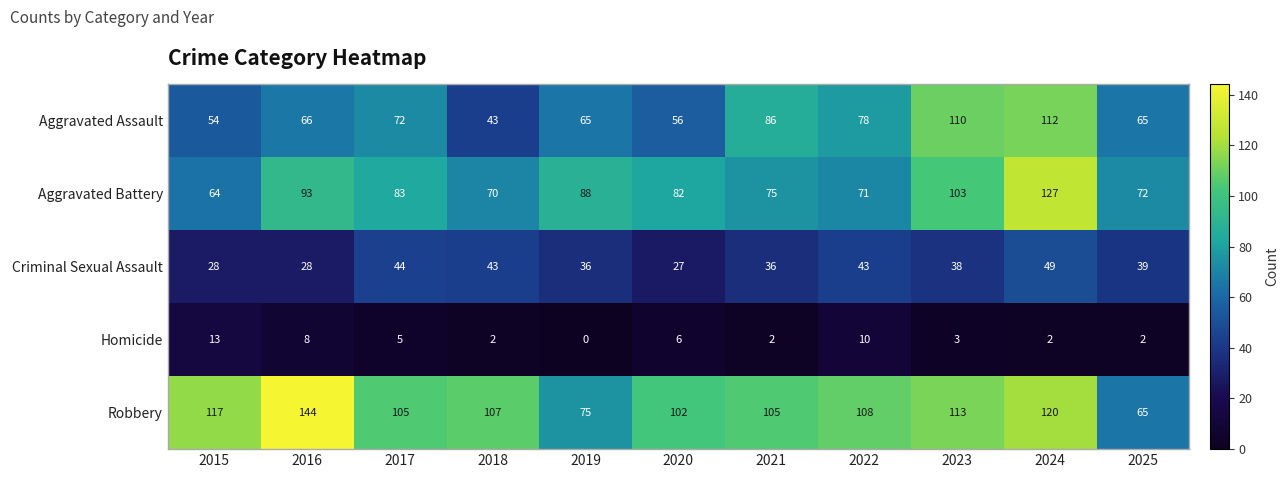

Is it true that Aggravated Assault equals 43 at 2018?

True